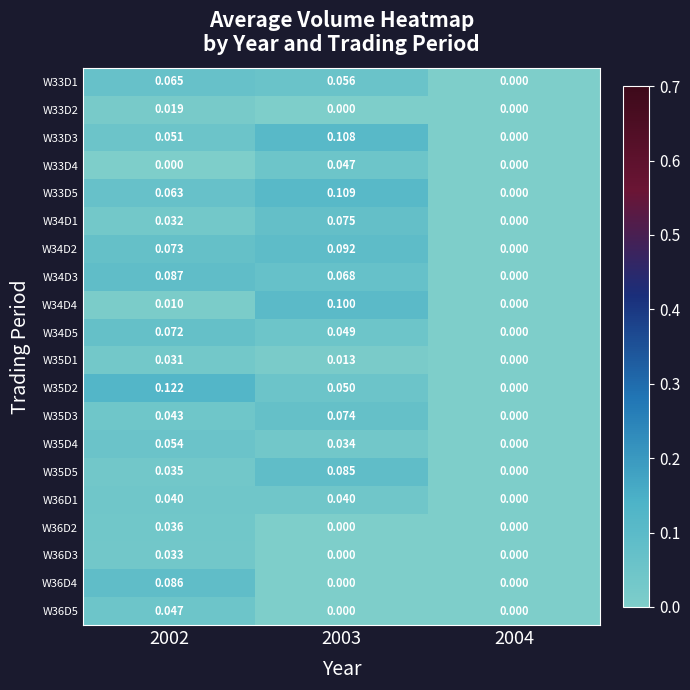

Is the value of W36D5 at 2002 greater than the value of W34D3 at 2002?

No